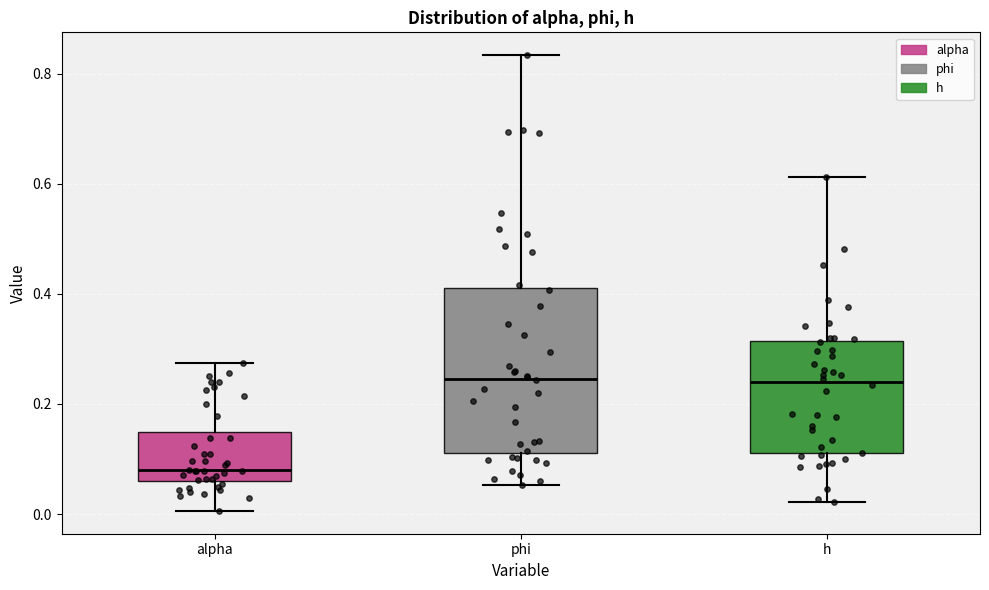

Where does the median line of the box for alpha sit on the y-axis? The values are not printed on the chart, so give them approximately, as read against the axis.

0.08